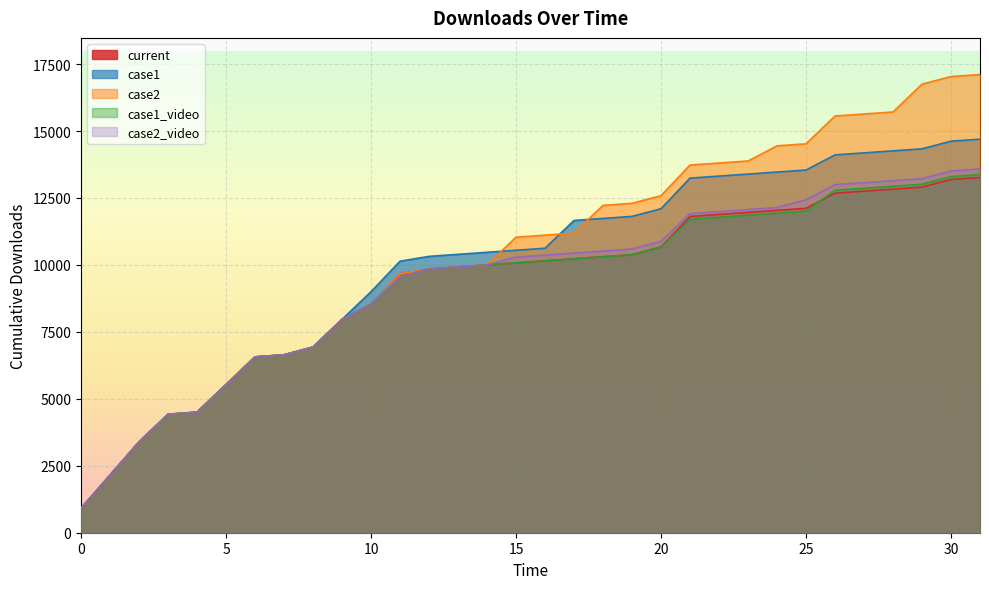

At 20, list the series in order from largest to smallest.

case2, case1, case2_video, case1_video, current